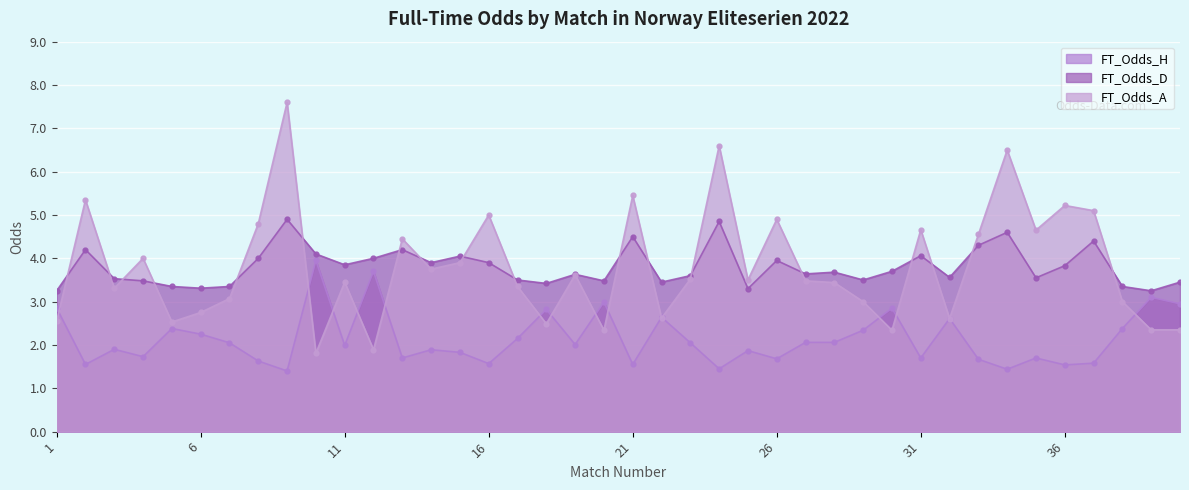

How many interior local valleys does the FT_Odds_H series have?

13